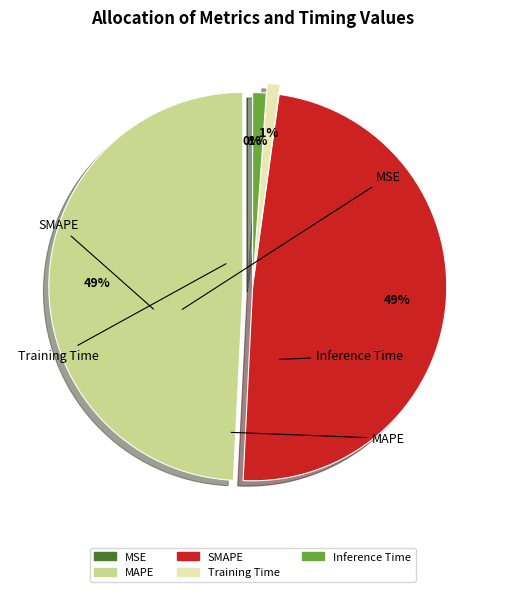

True or false: MAPE accounts for 37% of the total.

False